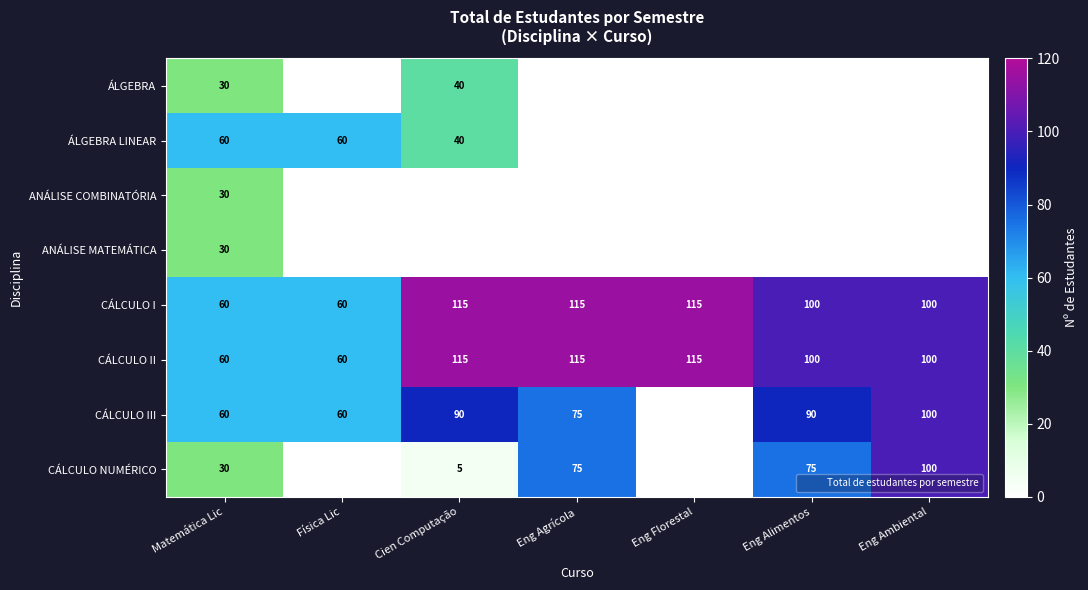

What is the difference between the ÁLGEBRA values at Matemática Lic and Eng Agrícola?

30